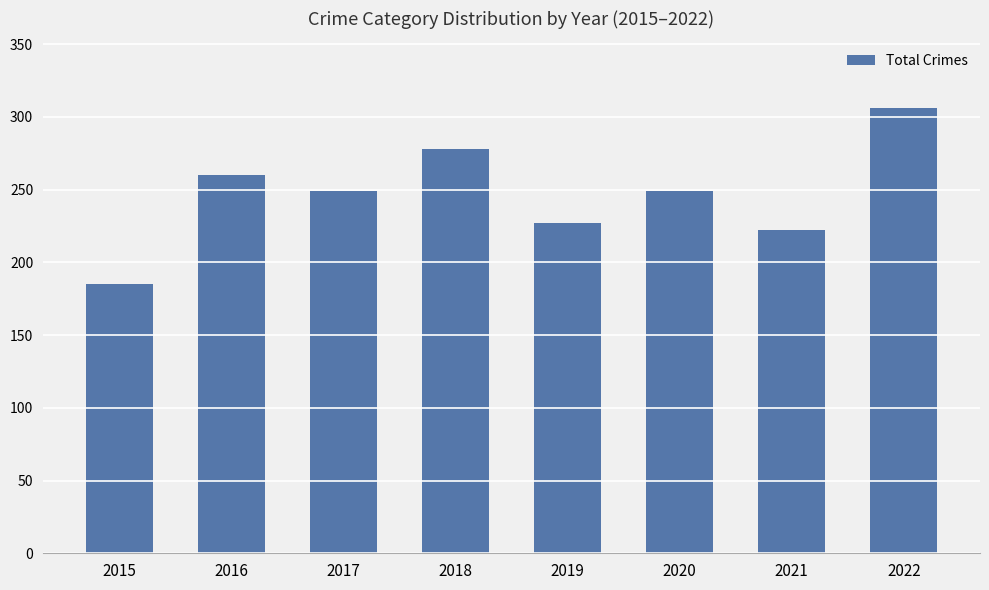

Reading left to right, transcribe all the data shown in this chart.

2015=185	2016=260	2017=249	2018=278	2019=227	2020=249	2021=222	2022=306